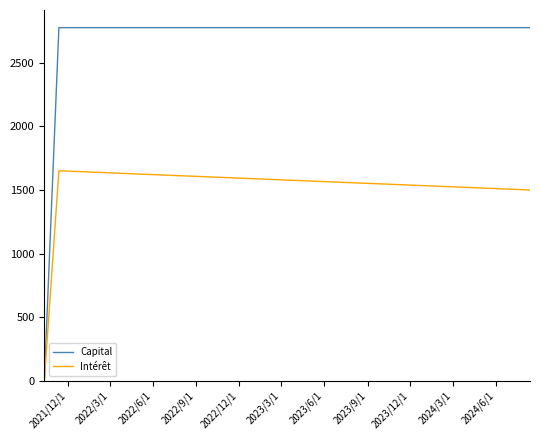

How many categories are shown in the chart?

35